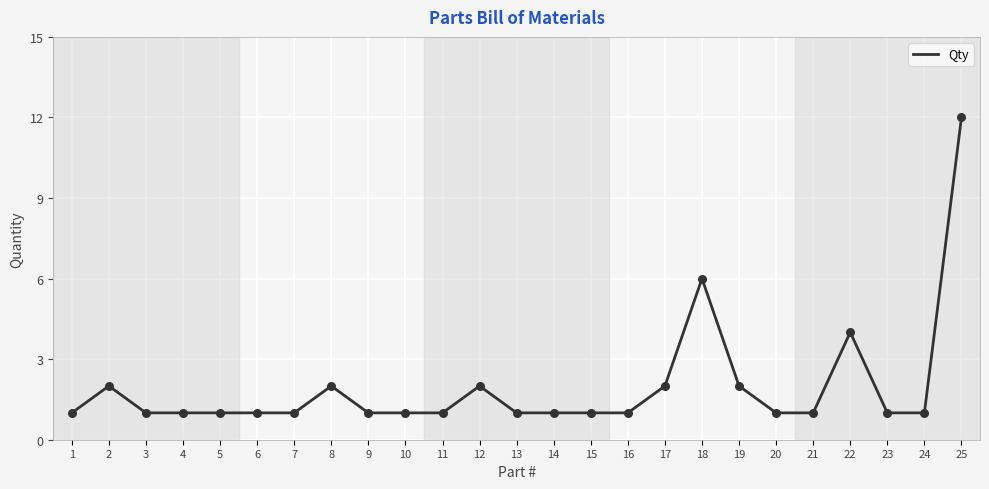

What is the change in value from 5 to 17?

+1